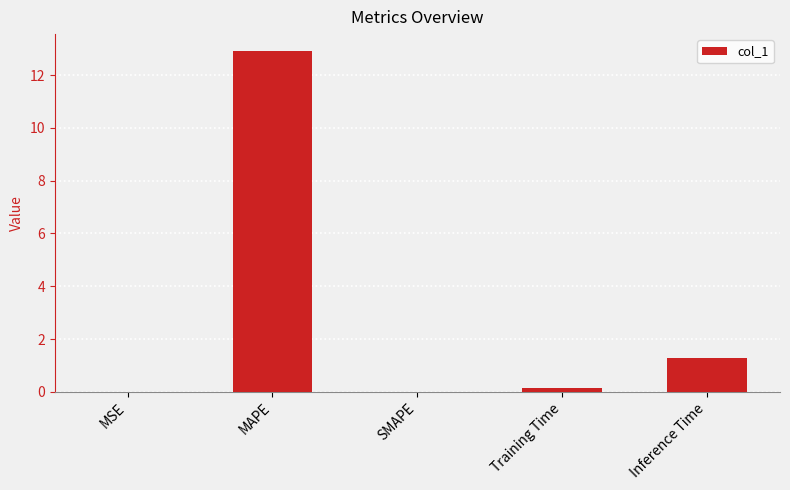

Which has a higher value, SMAPE or Training Time?

Training Time